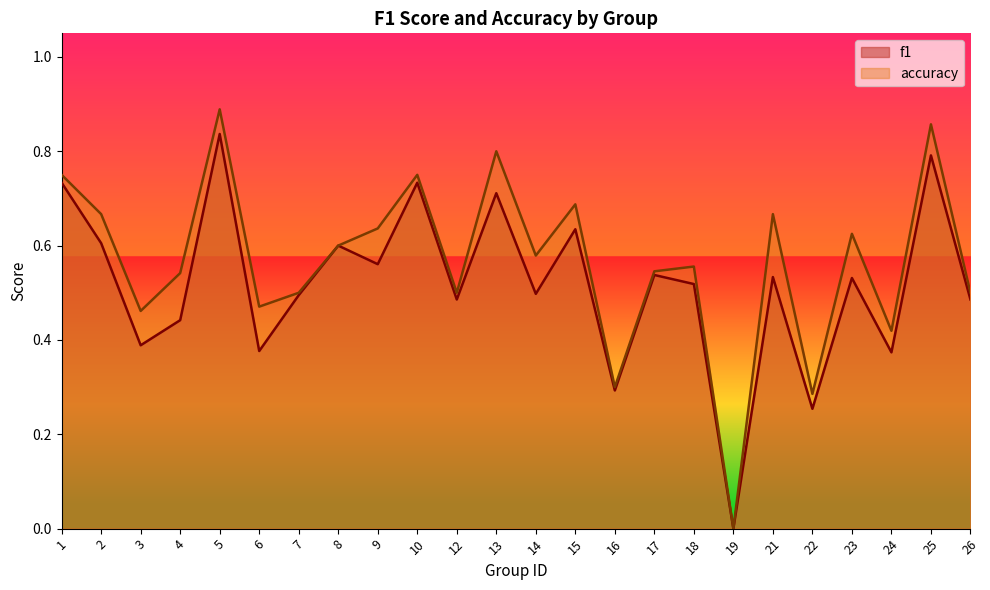

Reading left to right, transcribe all the data shown in this chart.

f1: 0.7	0.6	0.4	0.4	0.8	0.4	0.5	0.6	0.6	0.7	0.5	0.7	0.5	0.6	0.3	0.5	0.5	0.0	0.5	0.3	0.5	0.4	0.8	0.5
accuracy: 0.8	0.7	0.5	0.5	0.9	0.5	0.5	0.6	0.6	0.8	0.5	0.8	0.6	0.7	0.3	0.5	0.6	0.0	0.7	0.3	0.6	0.4	0.9	0.5